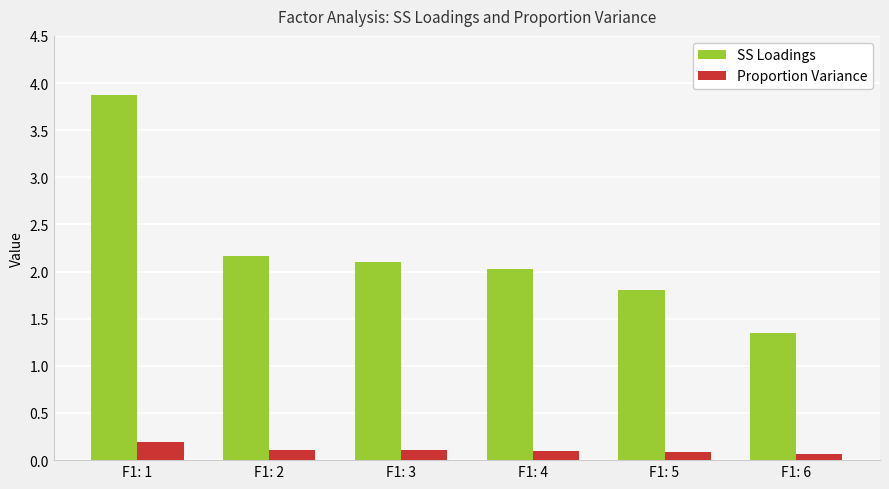

What is the value of the SS Loadings bar at the 1st from the left?

3.9